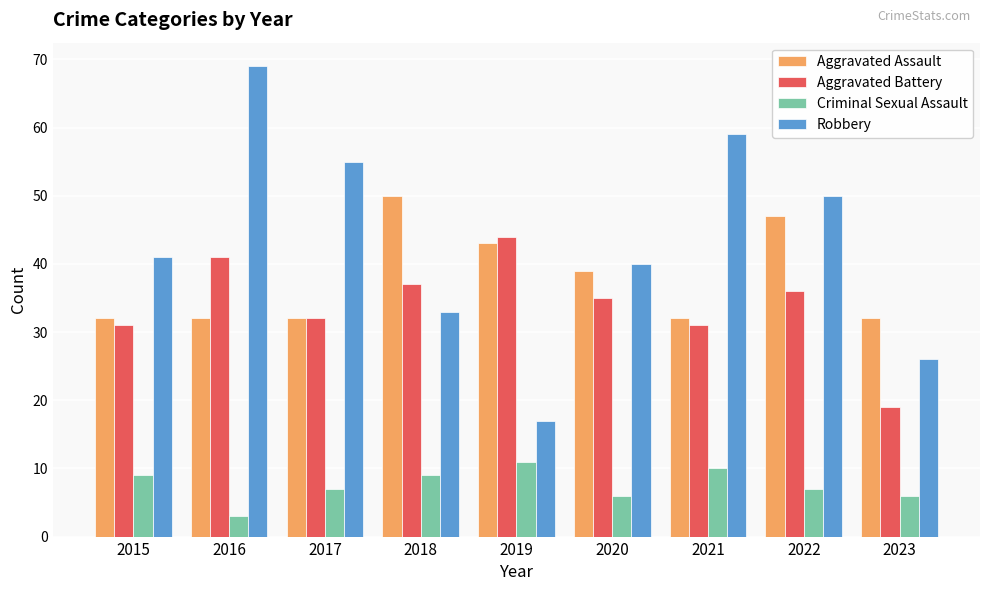

At which label does Robbery reach its peak?

2016